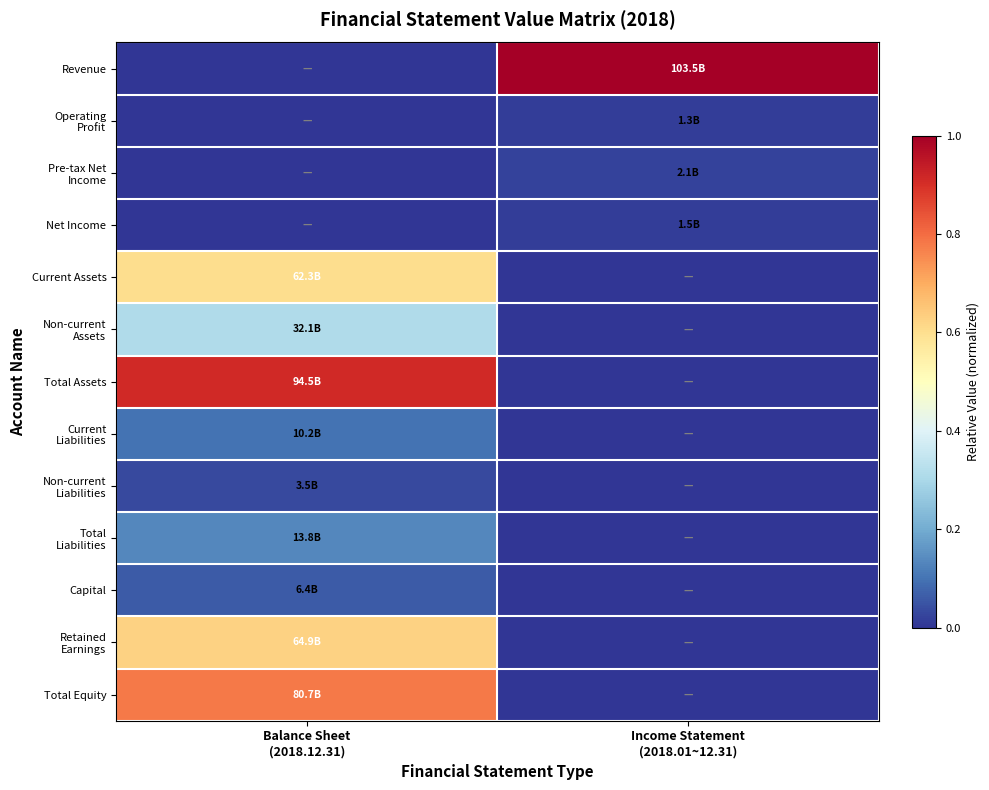

At Balance Sheet (2018.12.31), list the series in order from smallest to largest.

Revenue, Operating Profit, Pre-tax Net Income, Net Income, Non-current Liabilities, Capital, Current Liabilities, Total Liabilities, Non-current Assets, Current Assets, Retained Earnings, Total Equity, Total Assets